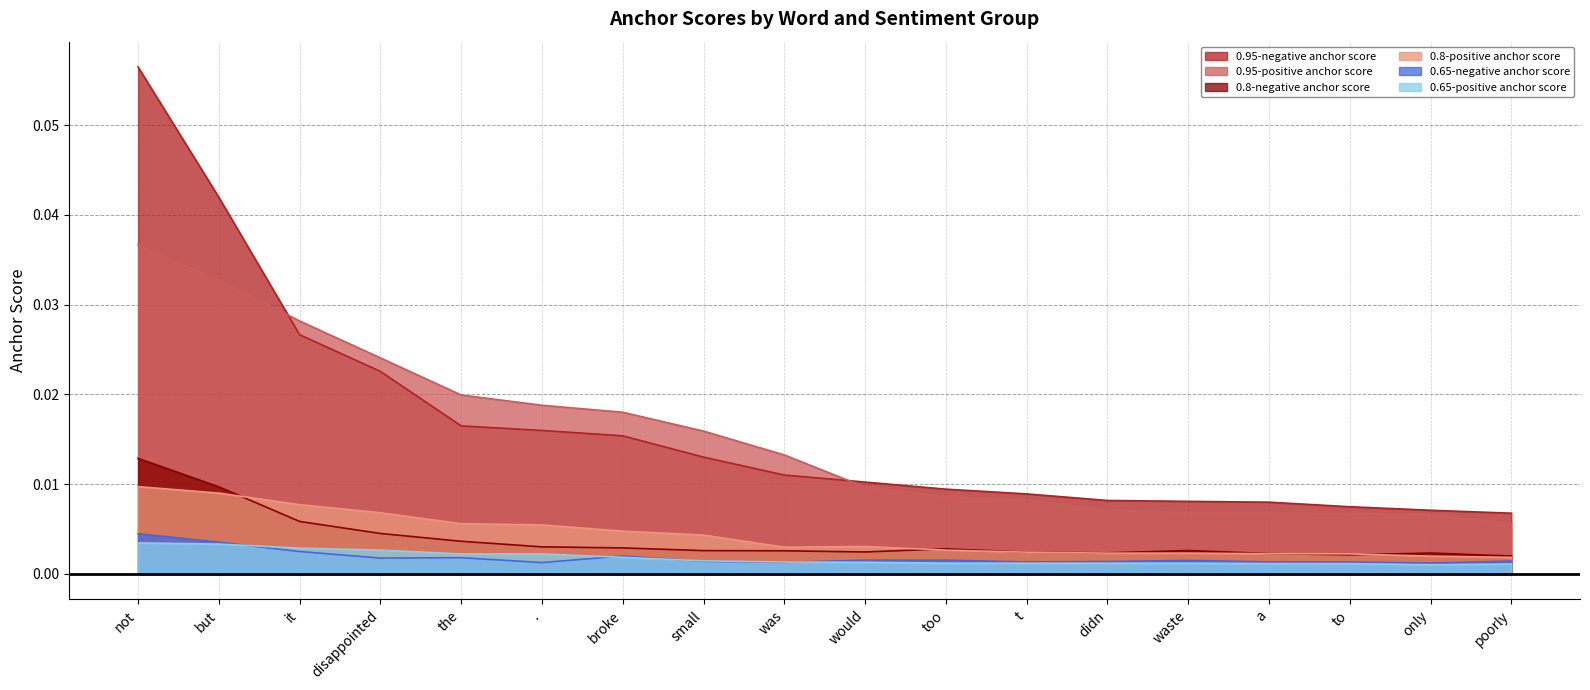

Which label corresponds to the smallest value in the chart?

only